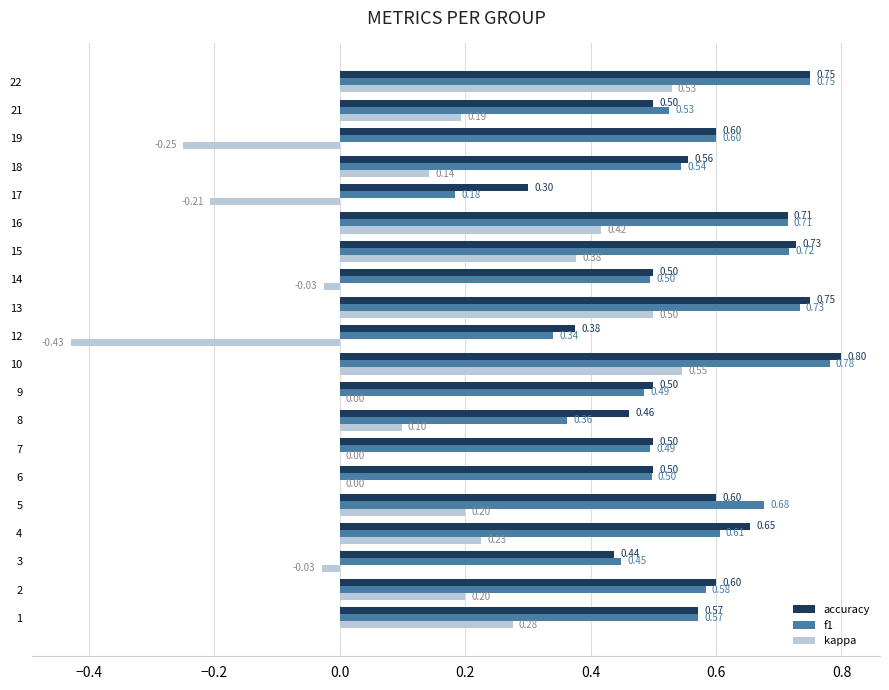

What is the sum of all f1 values?

11.1